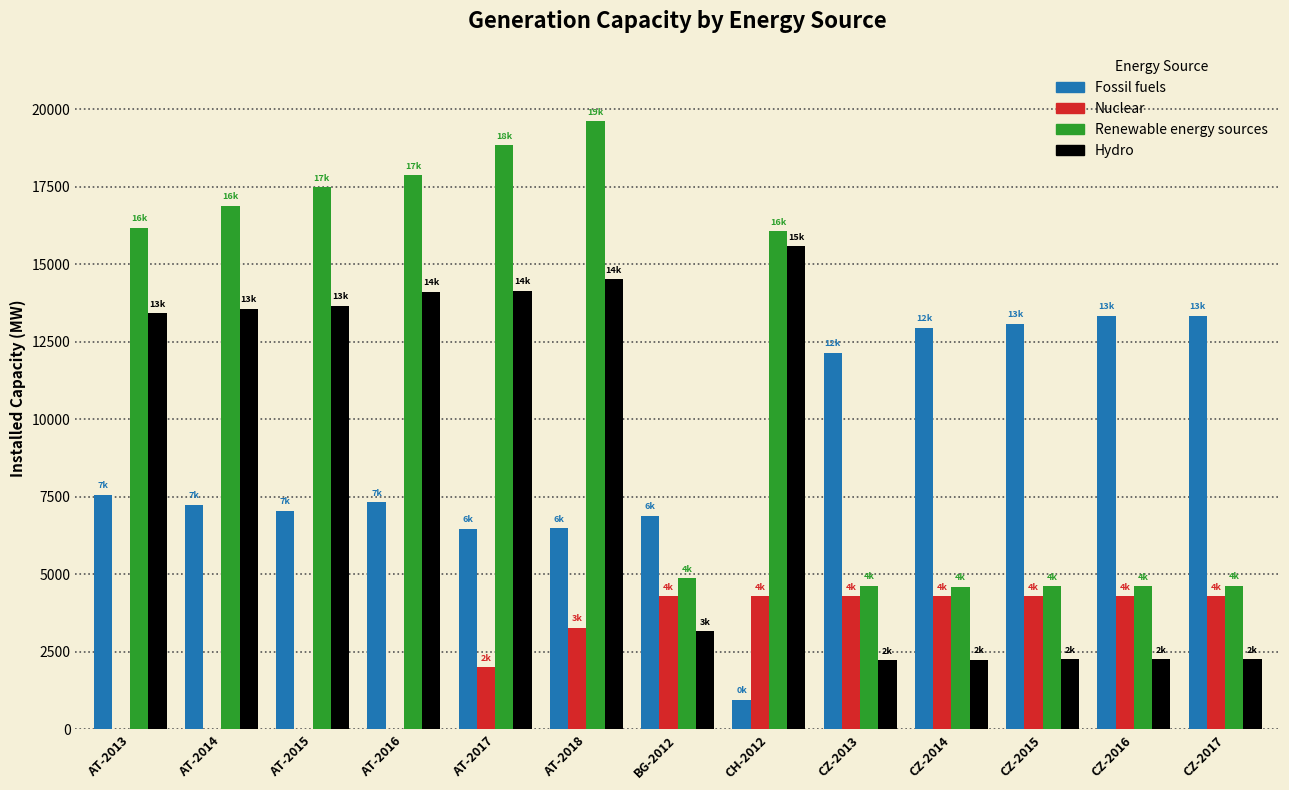

Which series changed the most between AT-2017 and CZ-2015?

Renewable energy sources